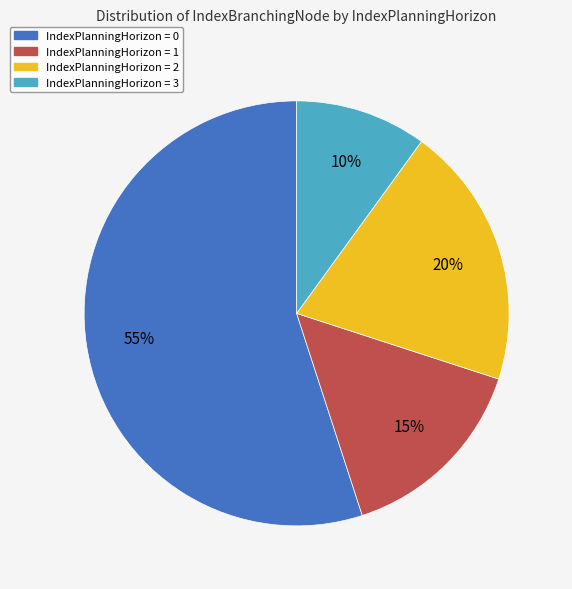

Count the number of slices in the pie.

4